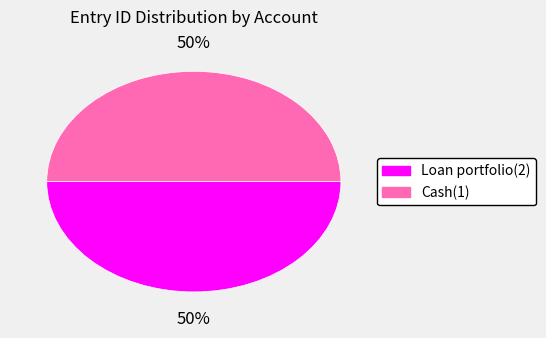

To the nearest percent, what is the combined percentage of Cash(1) and Loan portfolio(2)?

100%